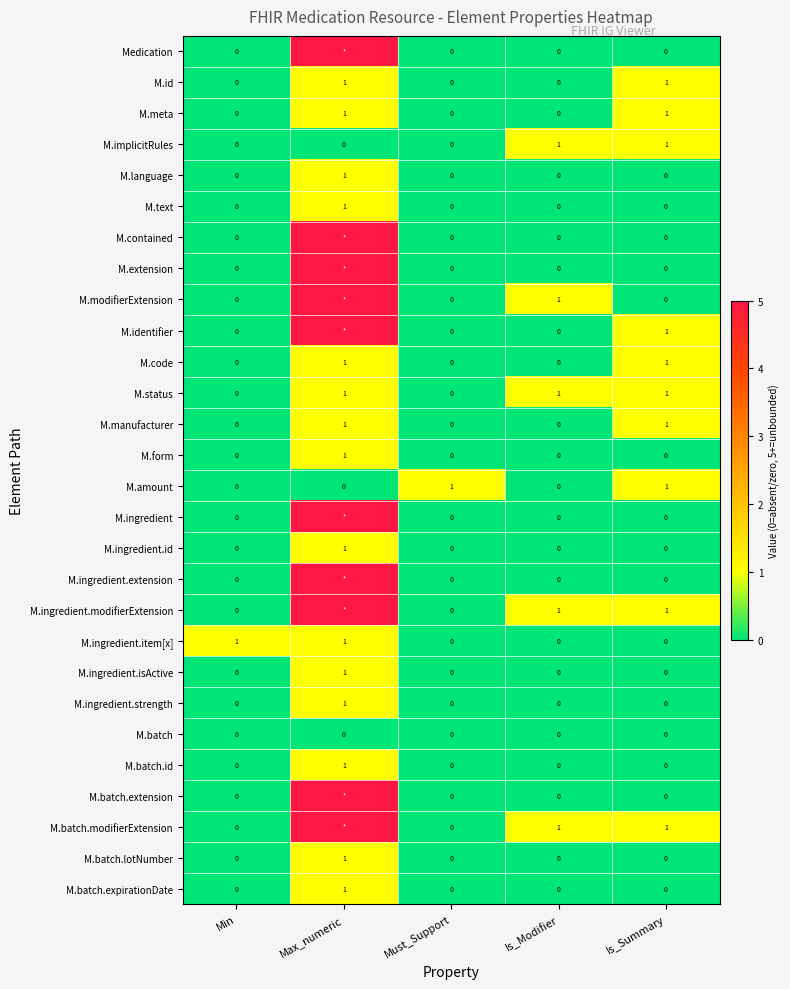

True or false: M.batch has a value of 0 at Max_numeric.

True